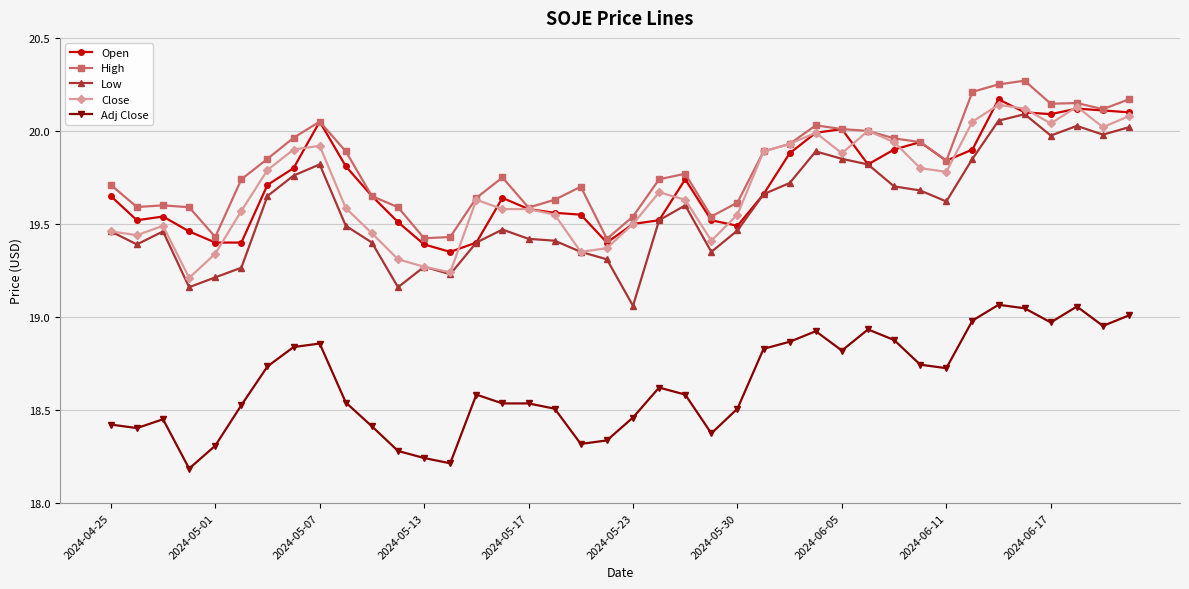

True or false: Close has more than 2 interior local peaks.

True